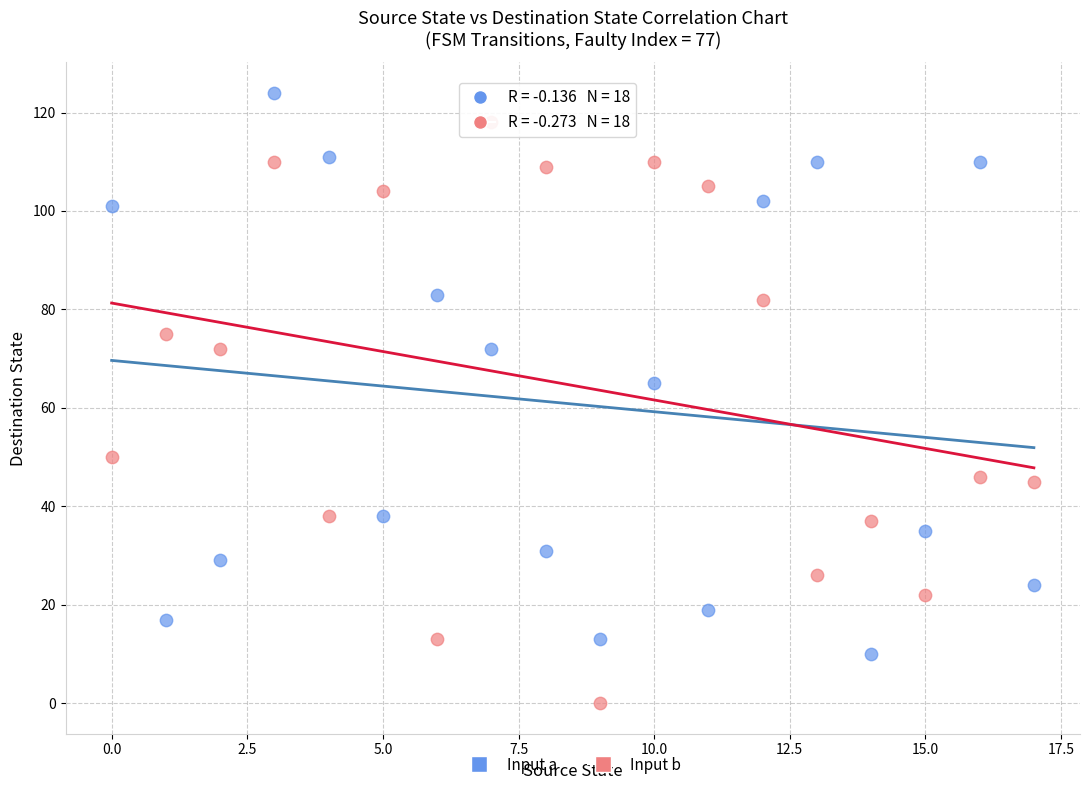

Across all series, what Y value is closest to 62?

65